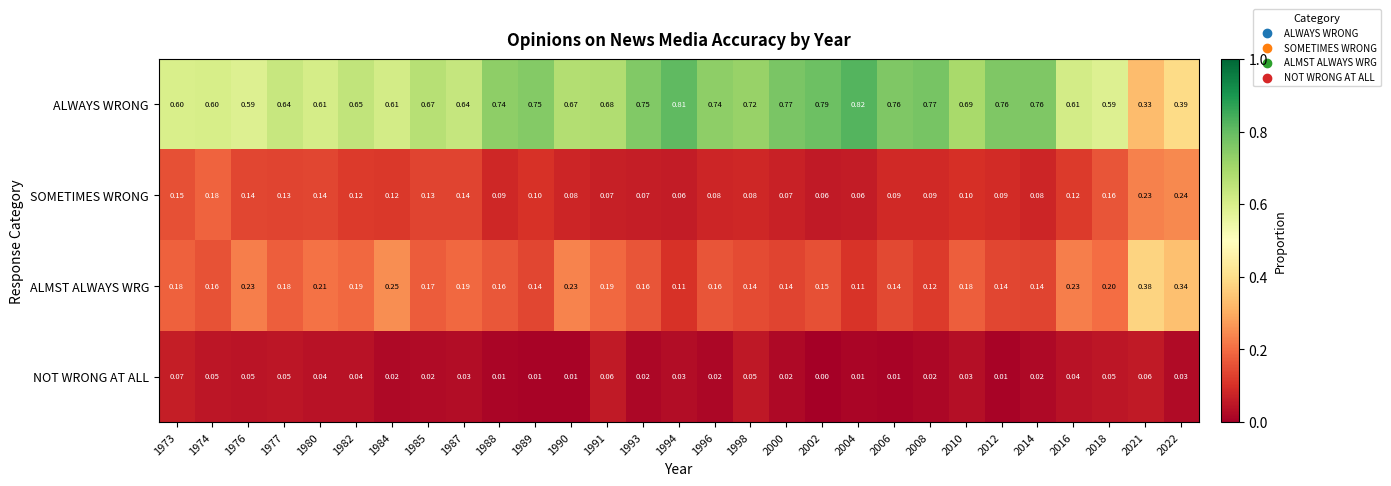

Which series has the widest spread of values?

ALWAYS WRONG